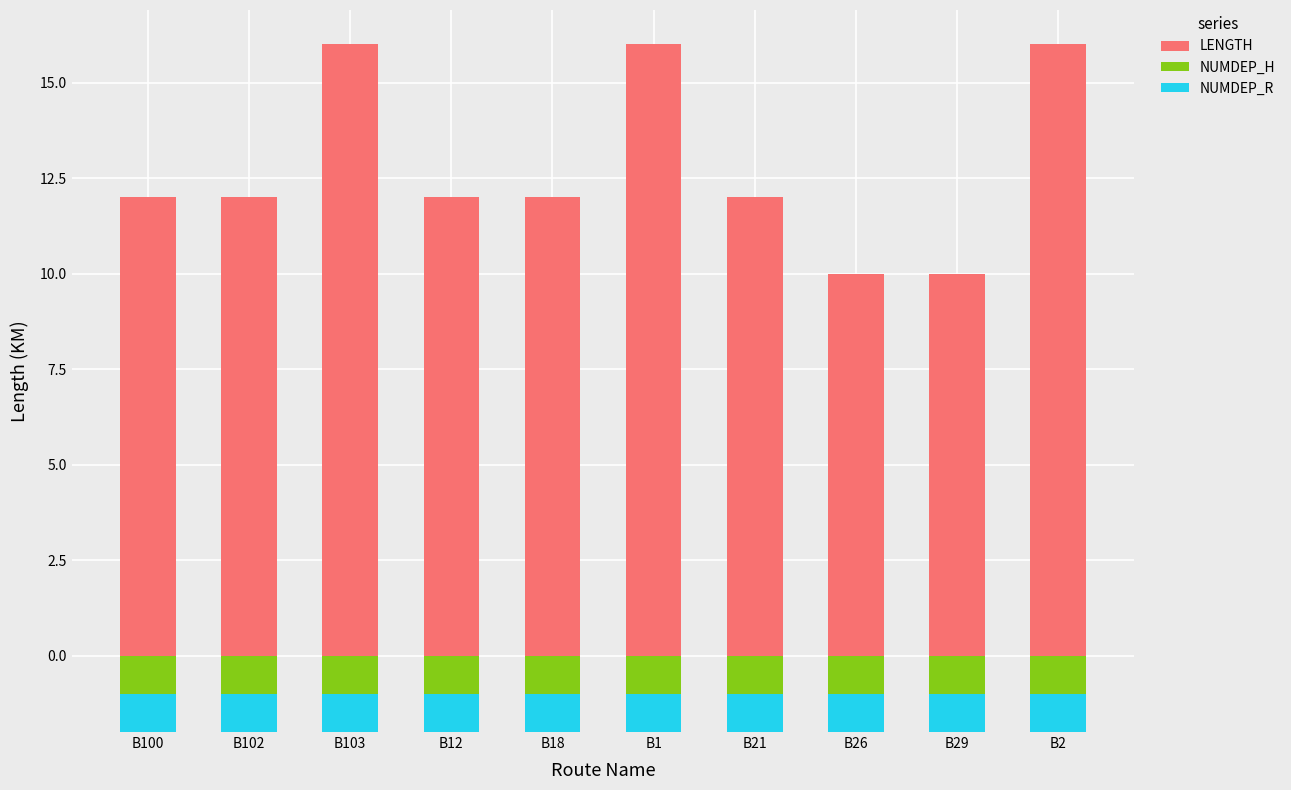

What is the label of the 5th bar from the left?

B18